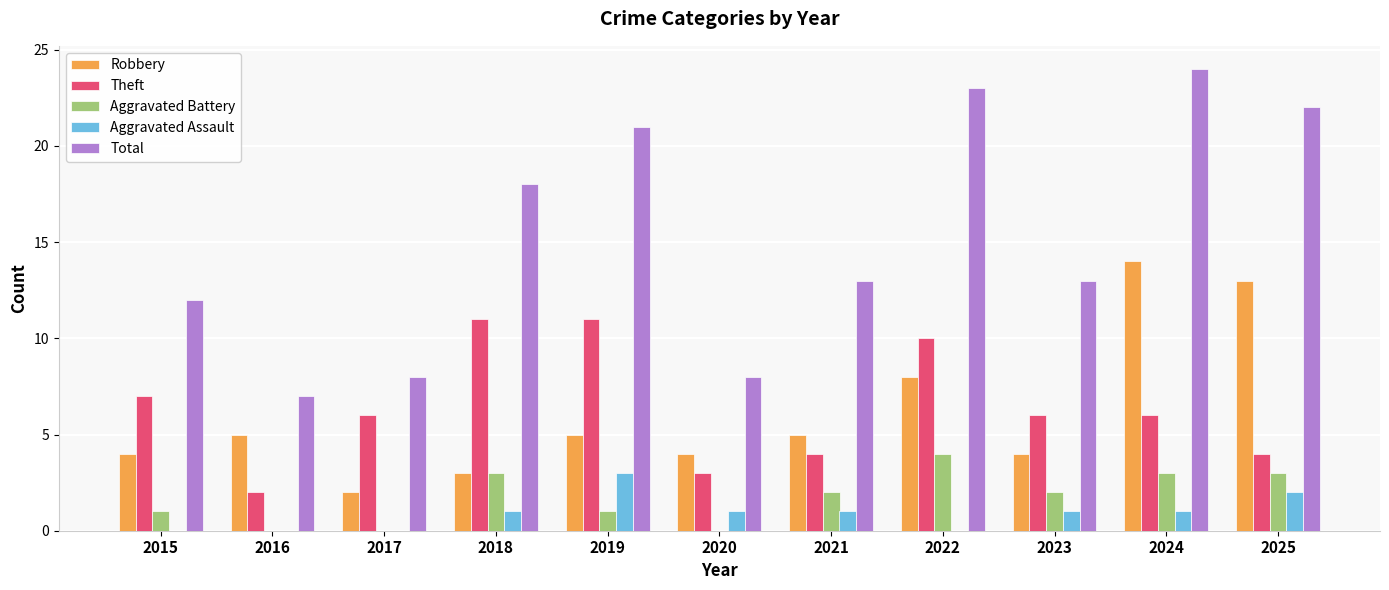

Reading left to right, extract all data points from this chart.

Robbery: 4	5	2	3	5	4	5	8	4	14	13
Theft: 7	2	6	11	11	3	4	10	6	6	4
Aggravated Battery: 1	0	0	3	1	0	2	4	2	3	3
Aggravated Assault: 0	0	0	1	3	1	1	0	1	1	2
Total: 12	7	8	18	21	8	13	23	13	24	22